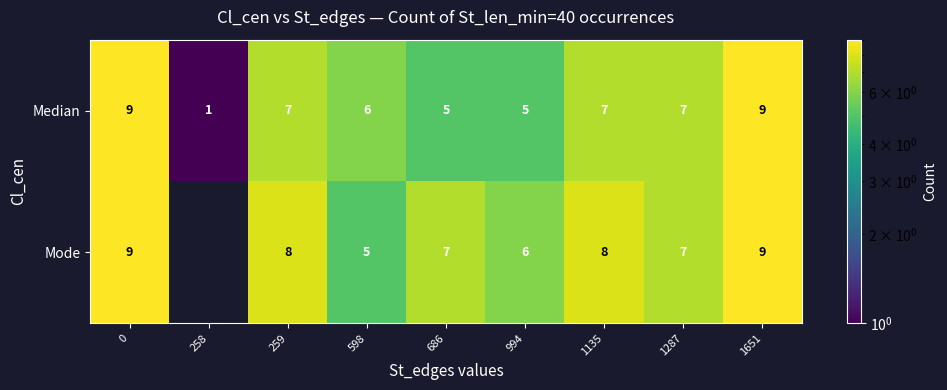

Which series has the largest range (max minus min)?

row_0